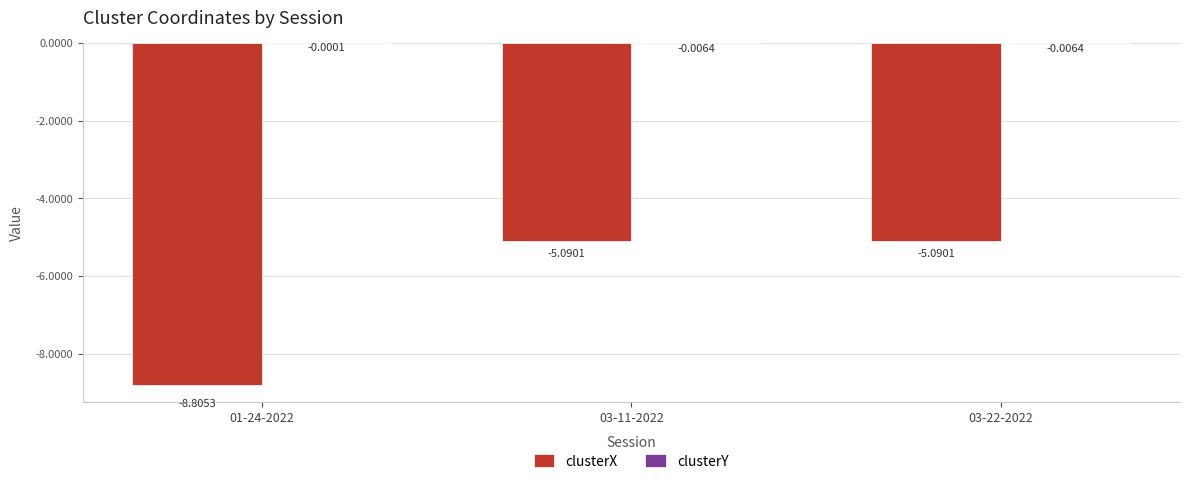

What is the sum of the clusterX values at 01-24-2022 and 03-11-2022?

-13.9